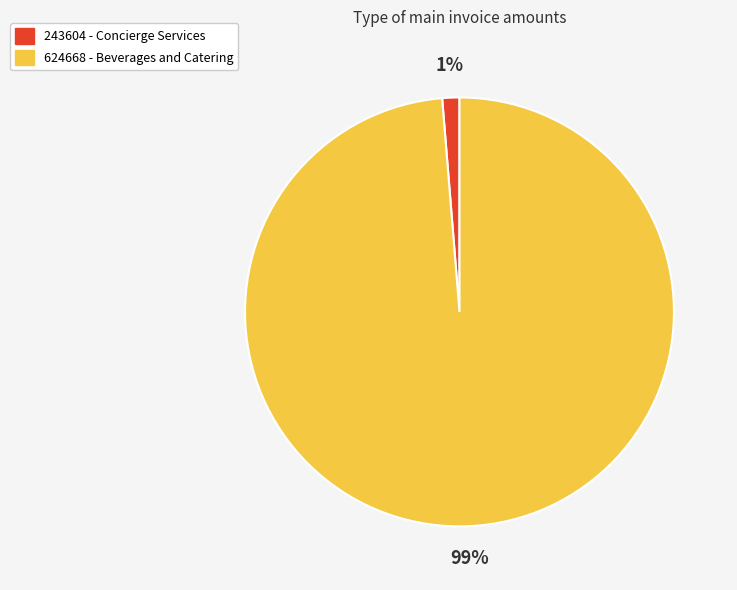

Which category has the biggest portion of the pie?

624668 - Beverages and Catering